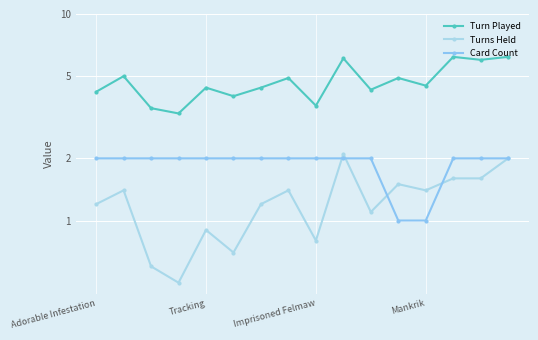

The Card Count series shows 1.0 at Mankrik. True or false?

True